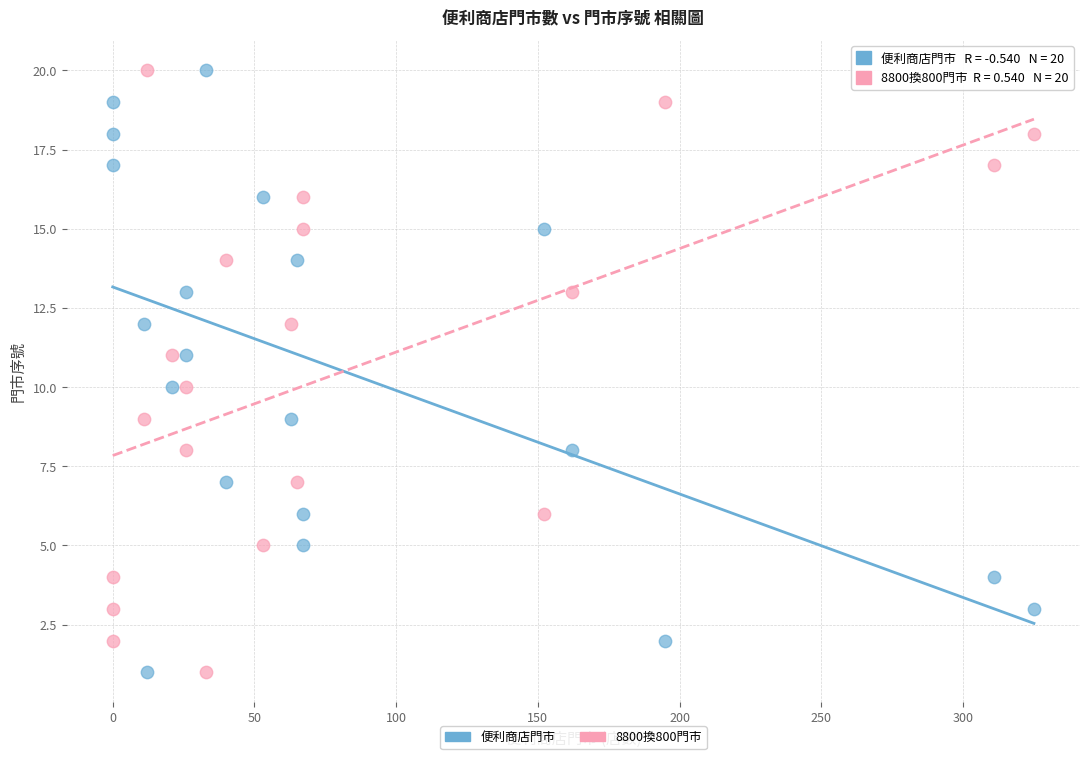

What is the X range (max minus min) for the scatter plot?

325